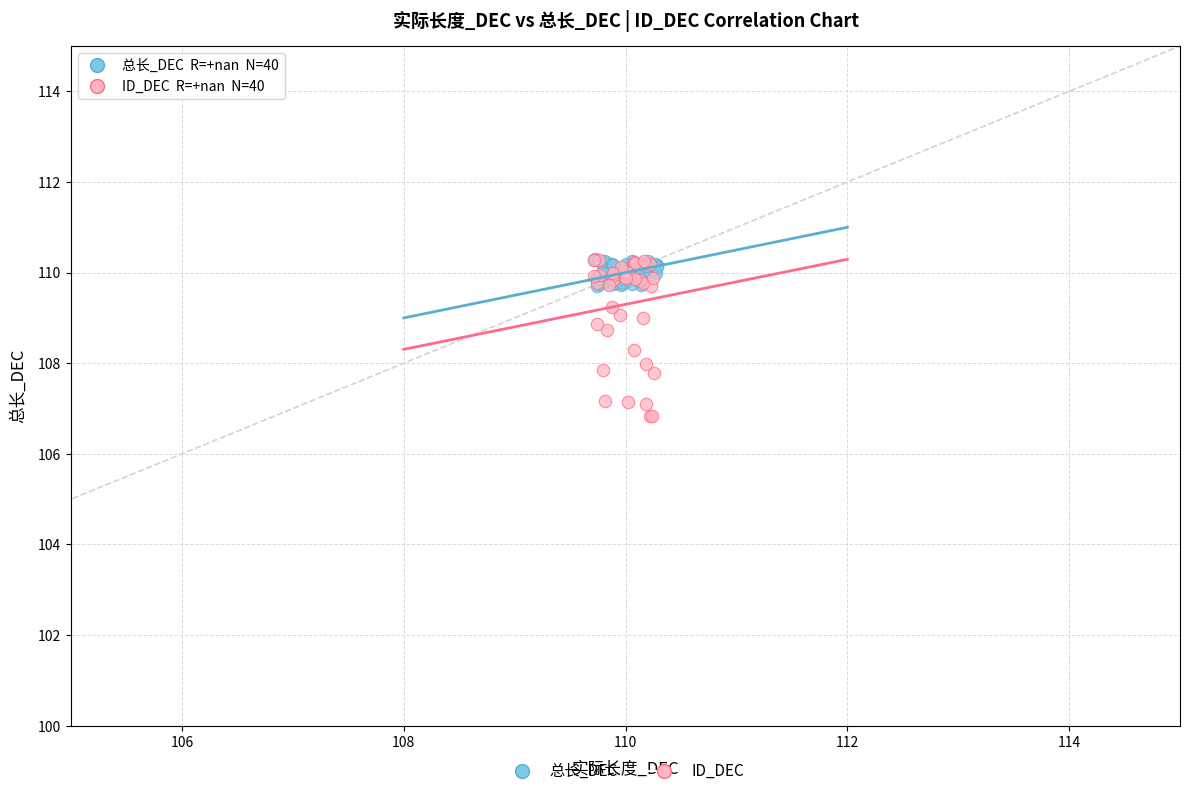

Which series has the largest Y range (max minus min)?

ID_DEC